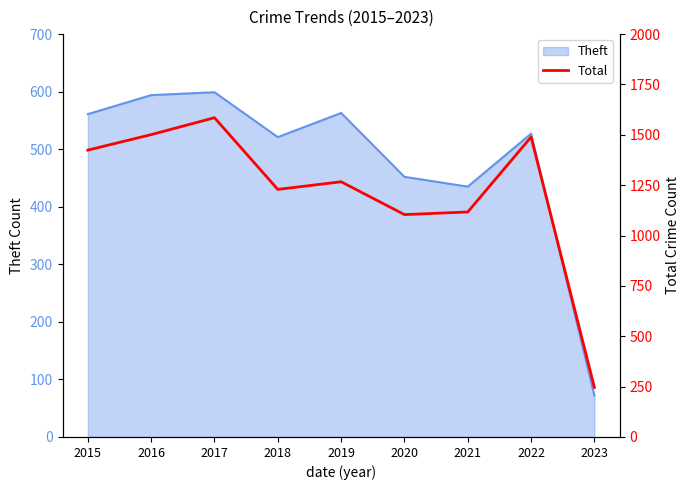

Approximately how many times larger is the value at 2023 compared to 2018?

0.2